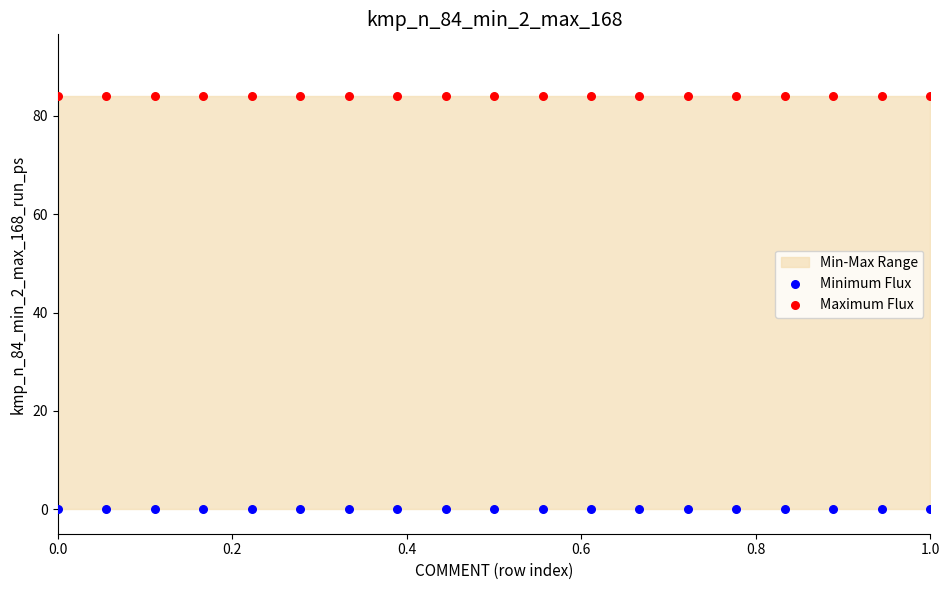

Which series reaches the maximum Y coordinate?

Maximum Flux